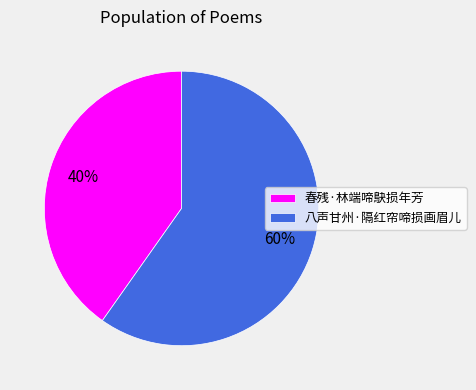

Which category has the smallest portion of the pie?

春残·林端啼鴃损年芳